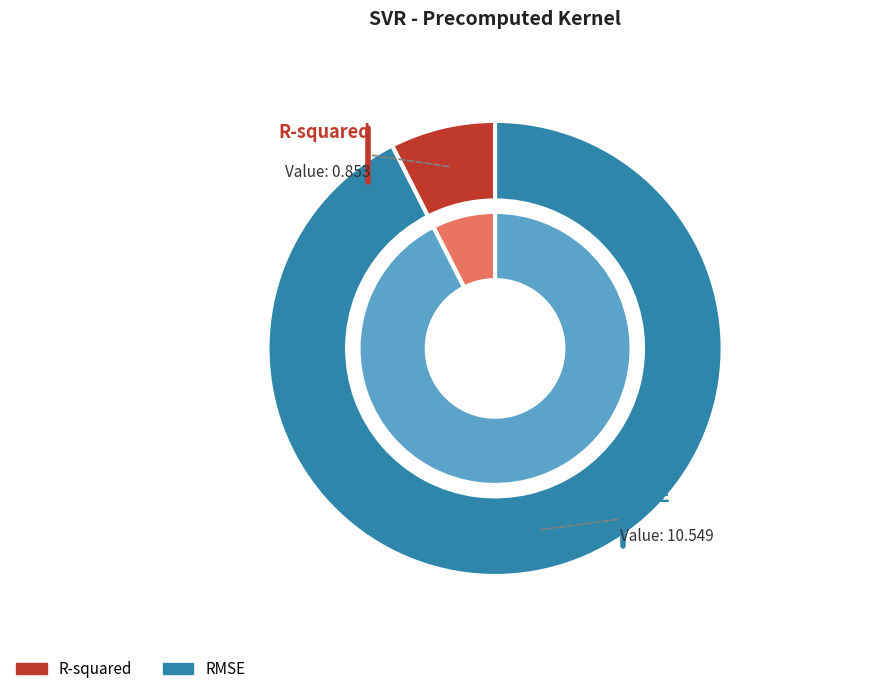

To the nearest percent, what portion does RMSE represent?

93%